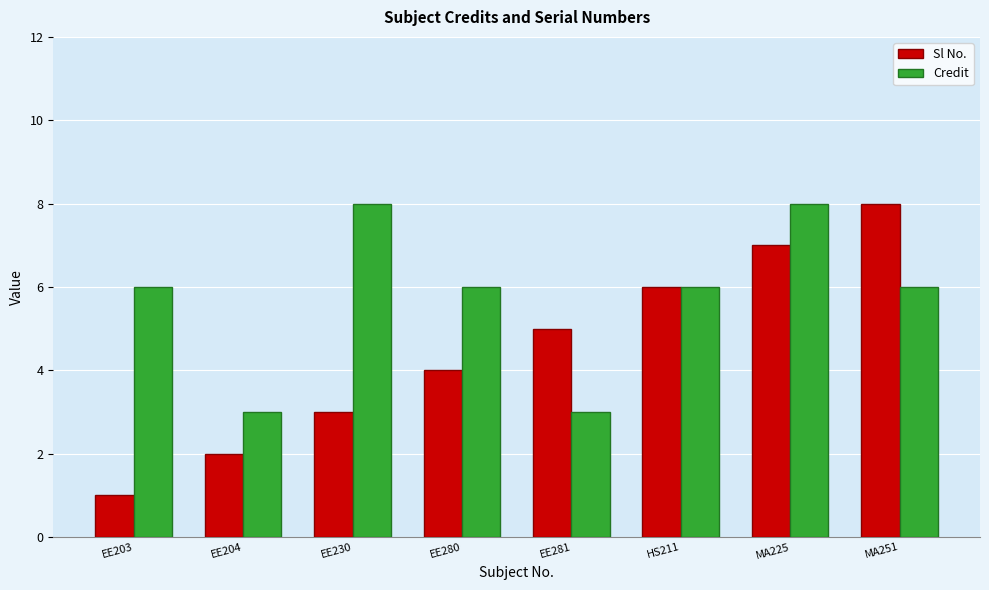

What is the spread (max minus min) of values at EE280?

2